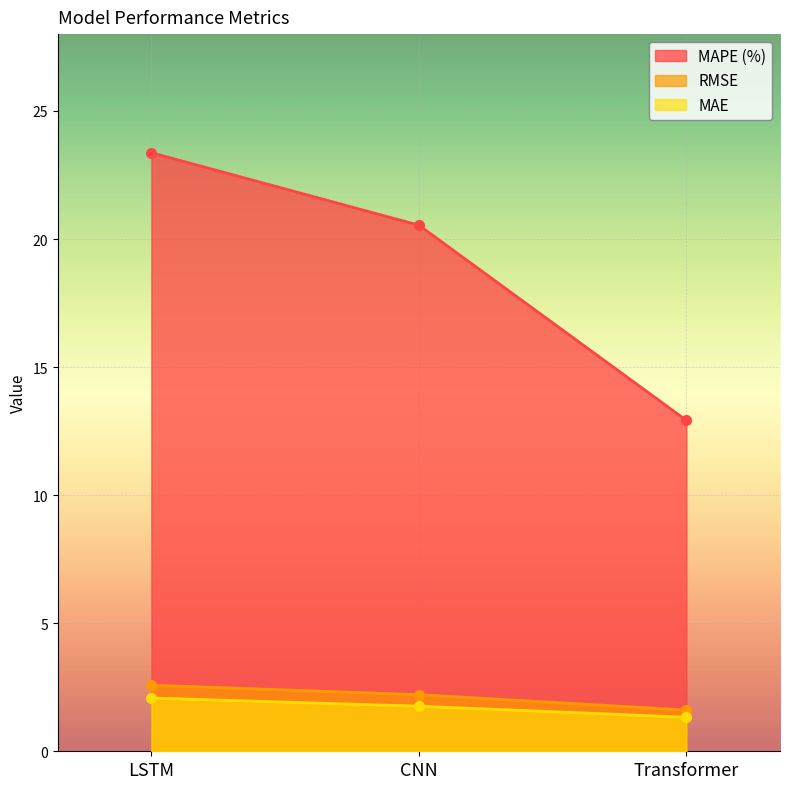

What are all the series names shown in the legend?

MAPE (%), RMSE, MAE